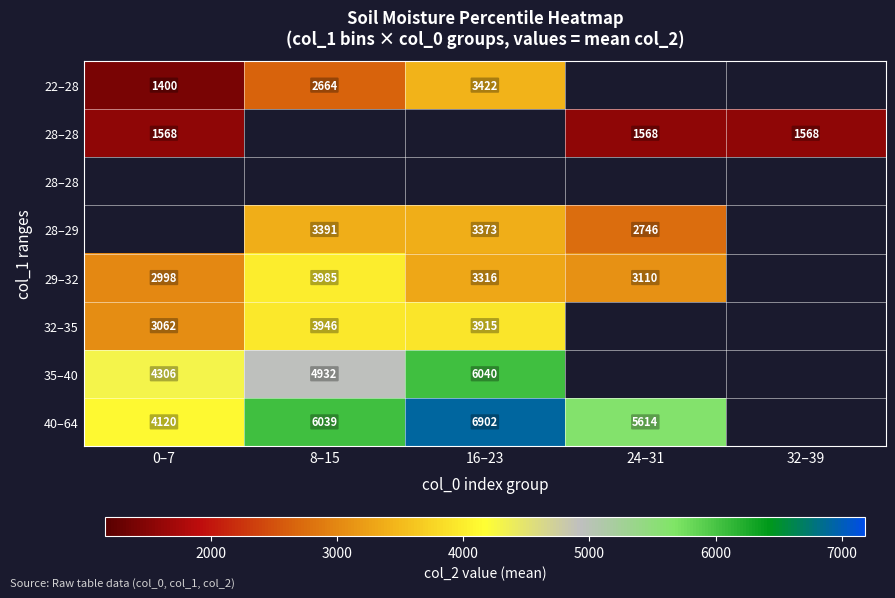

How many data points does each series have?

5